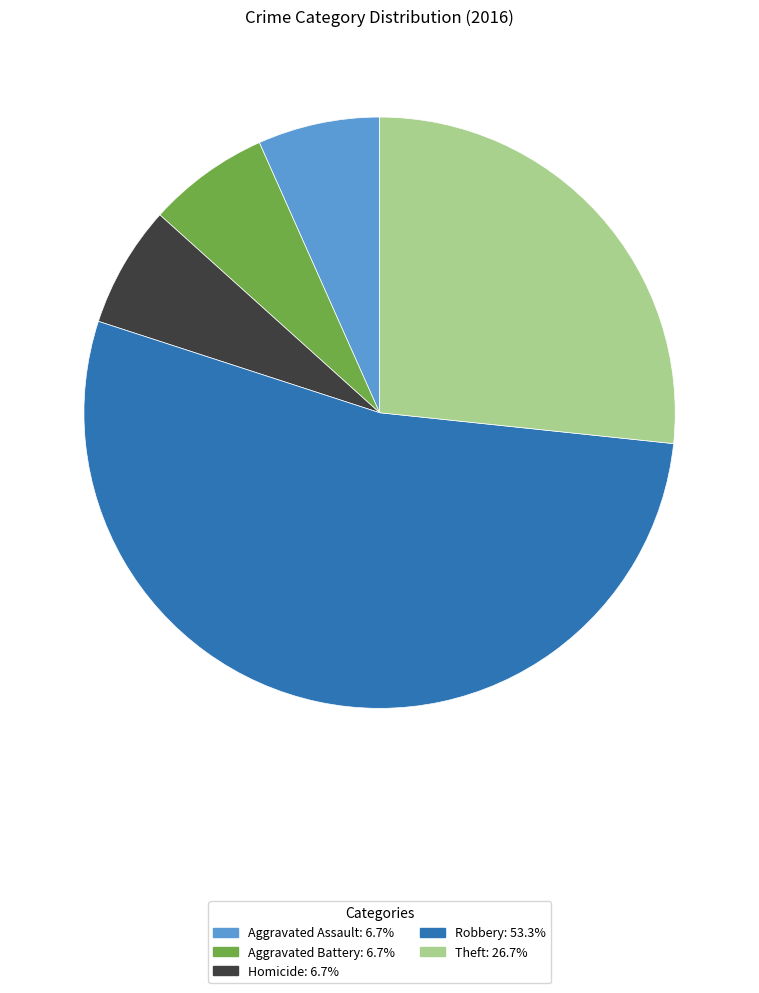

Is there a majority slice in this chart?

Yes